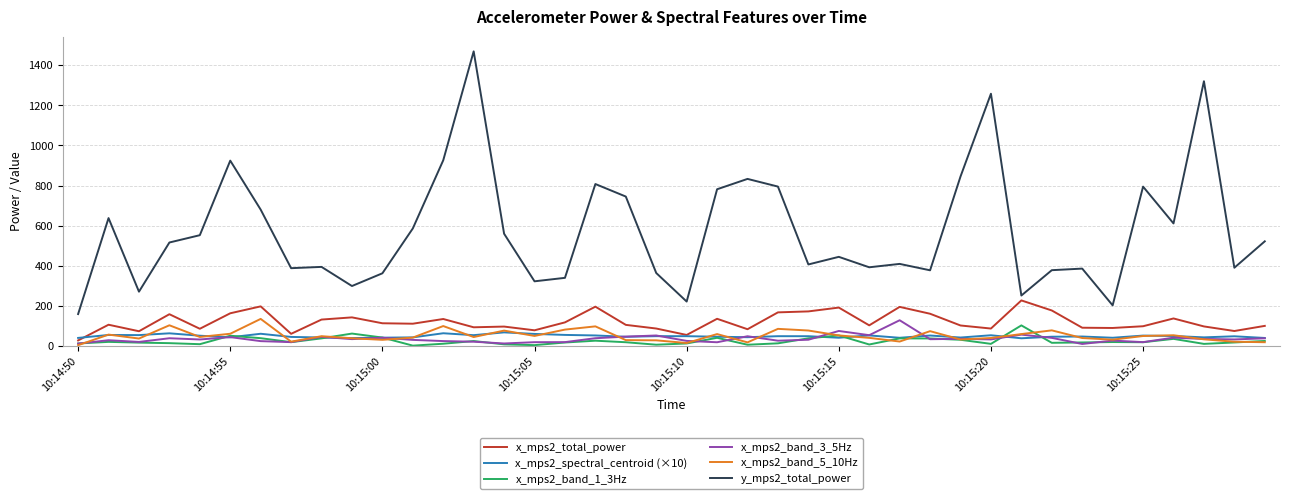

Which series has the widest spread of values?

y_mps2_total_power